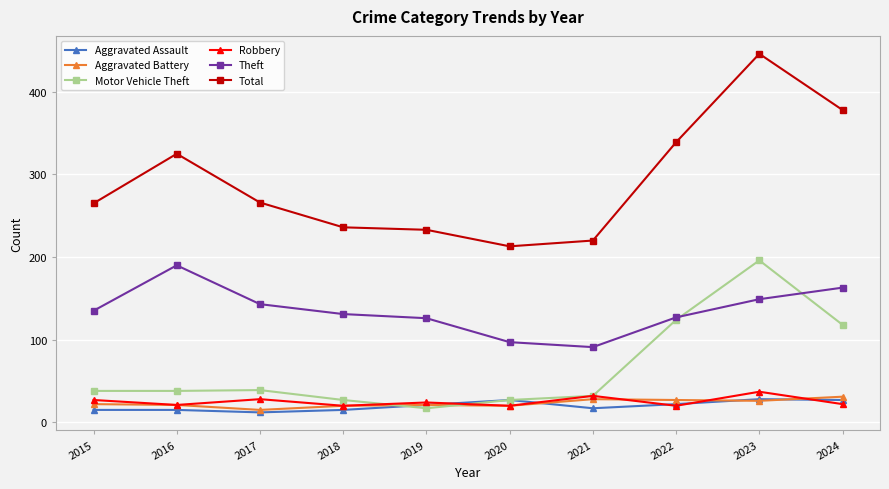

What is the approximate value of Total at 2020?

213